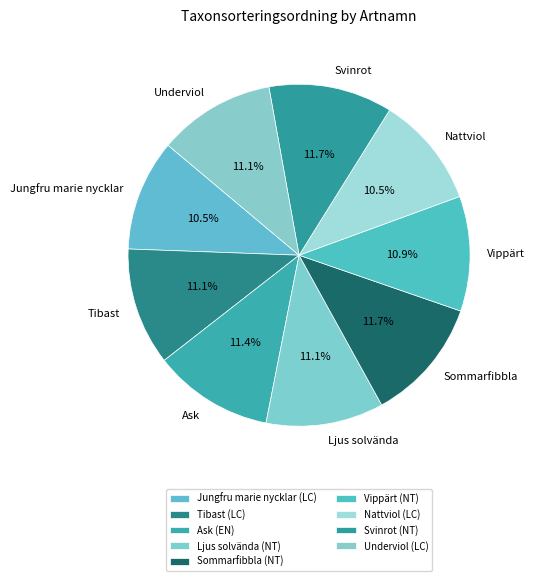

Is there any slice that represents more than half of the pie?

No